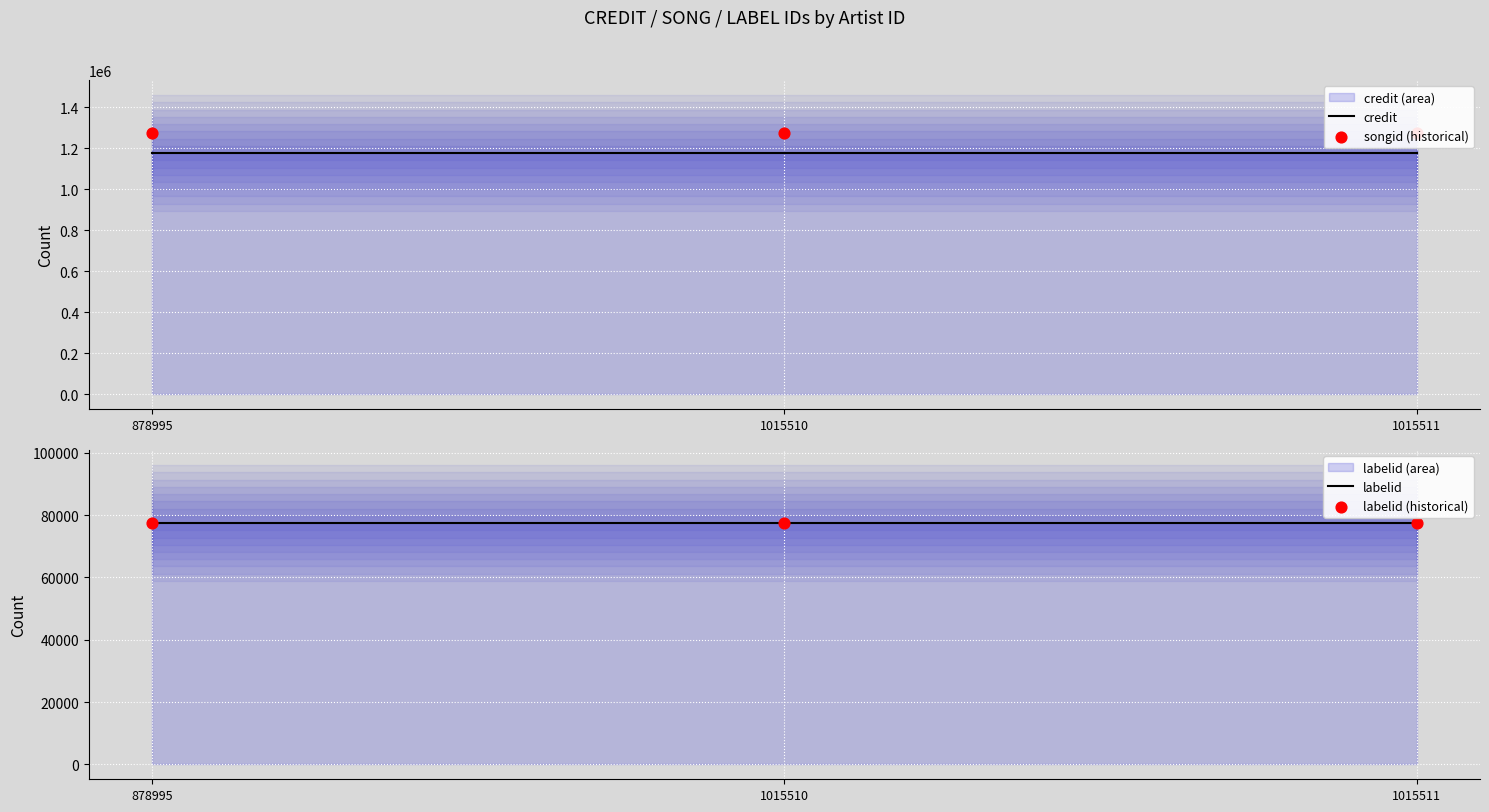

Which series contains the lowest Y value?

labelid (historical)